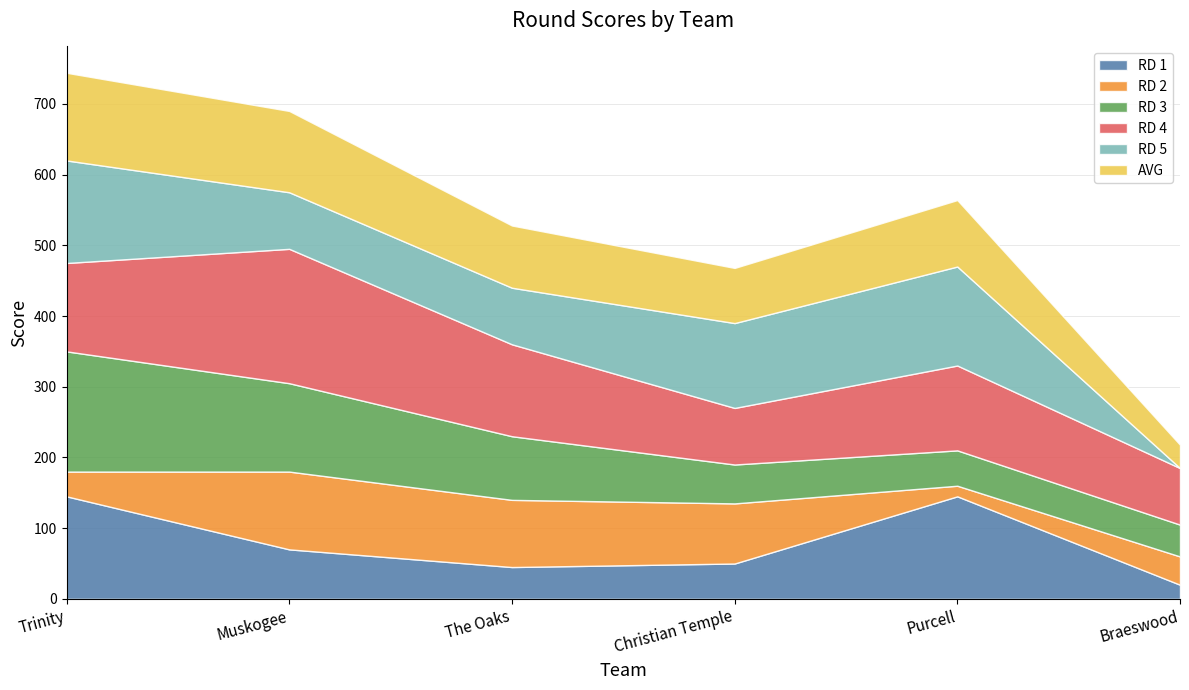

Rank the categories by RD 3 value from highest to lowest.

Trinity, Muskogee, The Oaks, Christian Temple, Purcell, Braeswood